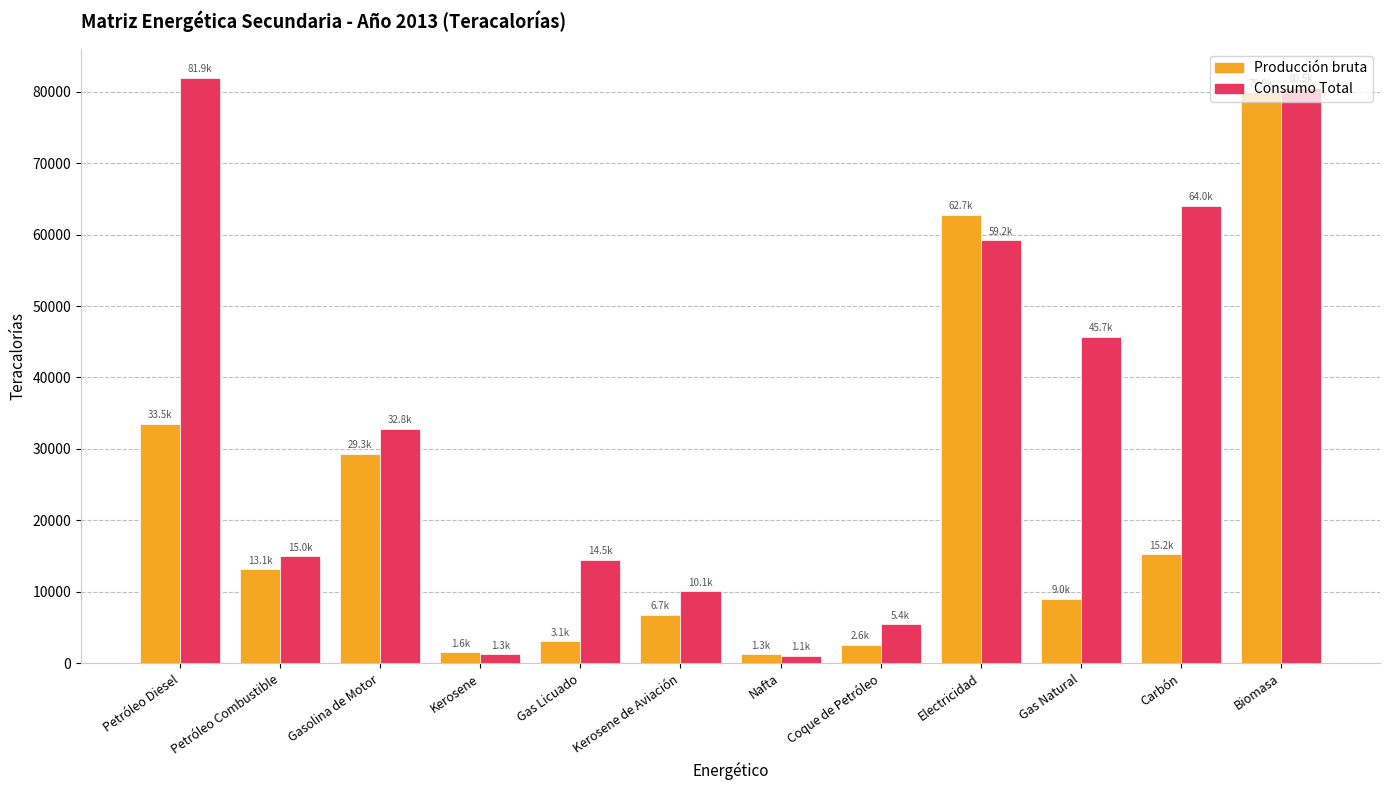

What is the average value of the Consumo Total series?

34287.6